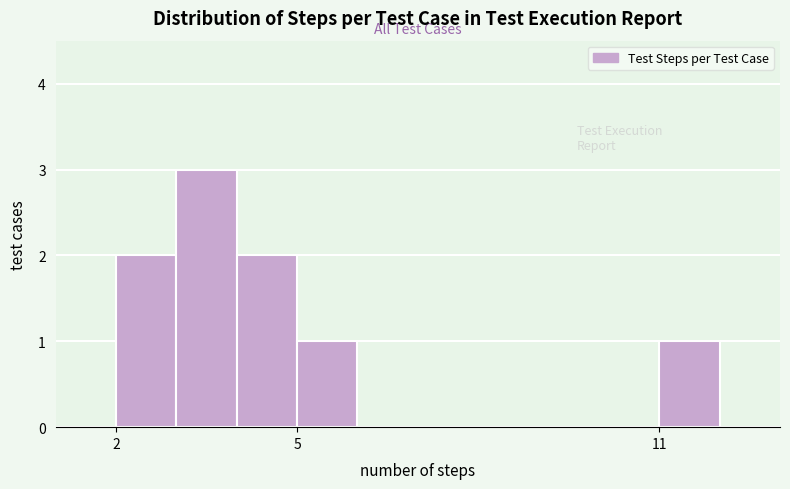

Around what value on the x-axis is the tallest bar? Give the approximate position of its centre, as read against the axis.

3.5